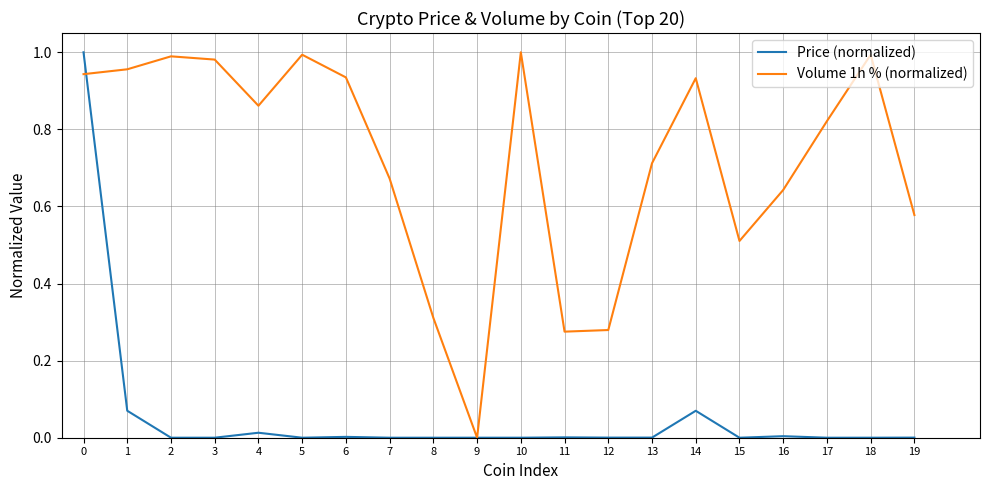

The Volume 1h % (normalized) series shows 0.6 at 14. True or false?

False